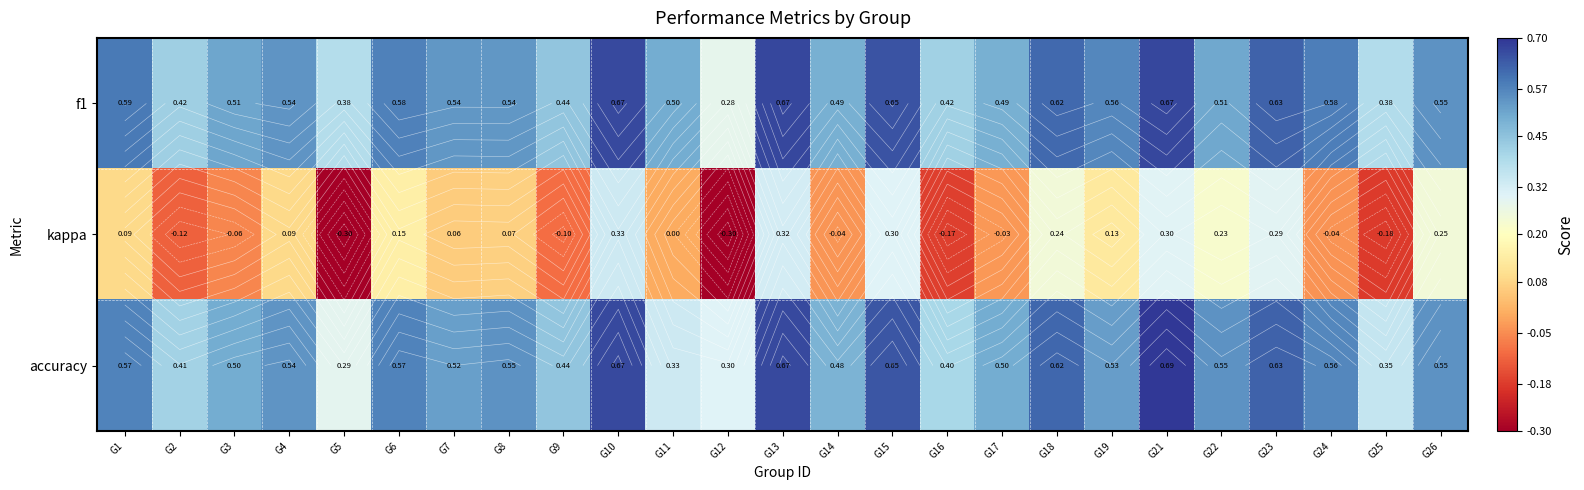

What is the spread (max minus min) of values at G23?

0.3